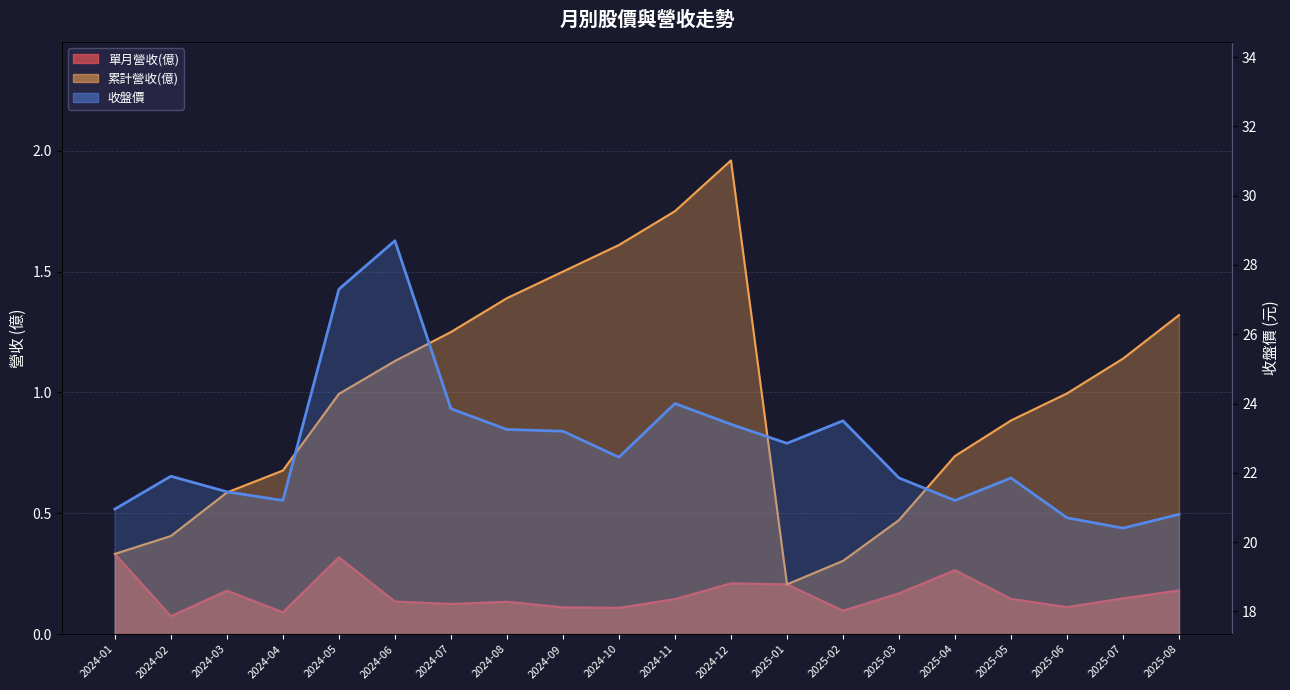

How many interior local valleys (lower than both neighbors) does the data have?

5